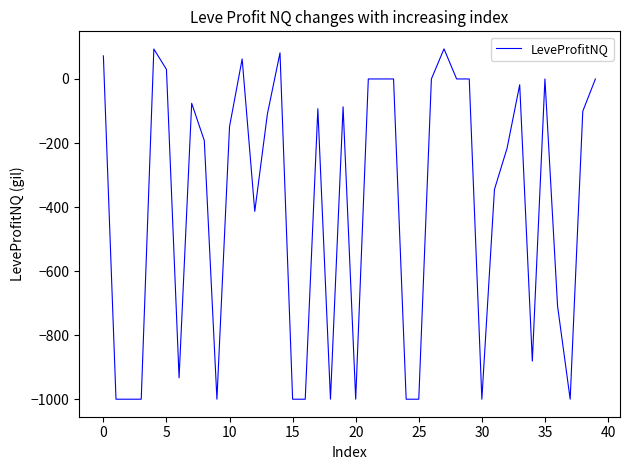

What is the greatest value displayed?

94.0